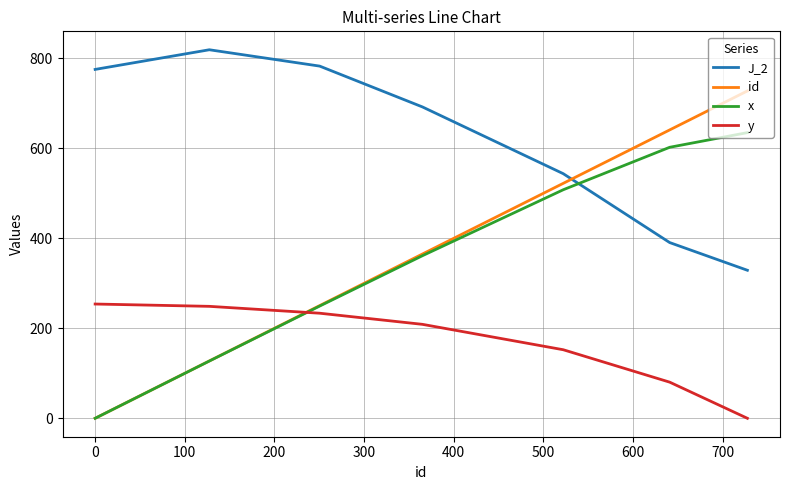

What are all the series names shown in the legend?

J_2, id, x, y